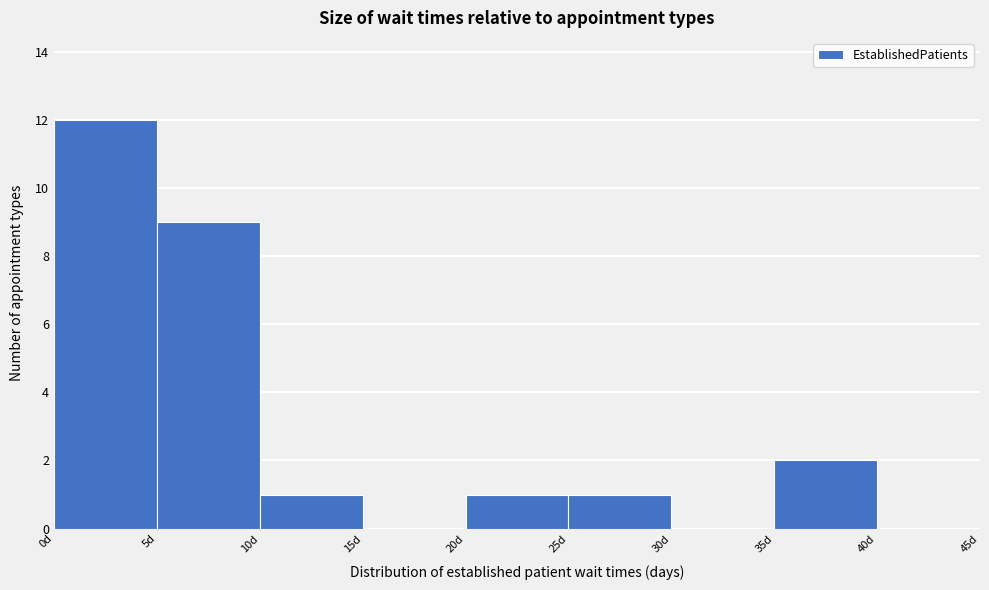

Reading left to right, transcribe this chart: for each bar, give the range it covers on the x-axis and its height. The values are not printed on the chart, so give them approximately, as read against the axis.

0 to 5: 12
5 to 10: 9
10 to 15: 1
15 to 20: 0
20 to 25: 1
25 to 30: 1
30 to 35: 0
35 to 40: 2
40 to 45: 0